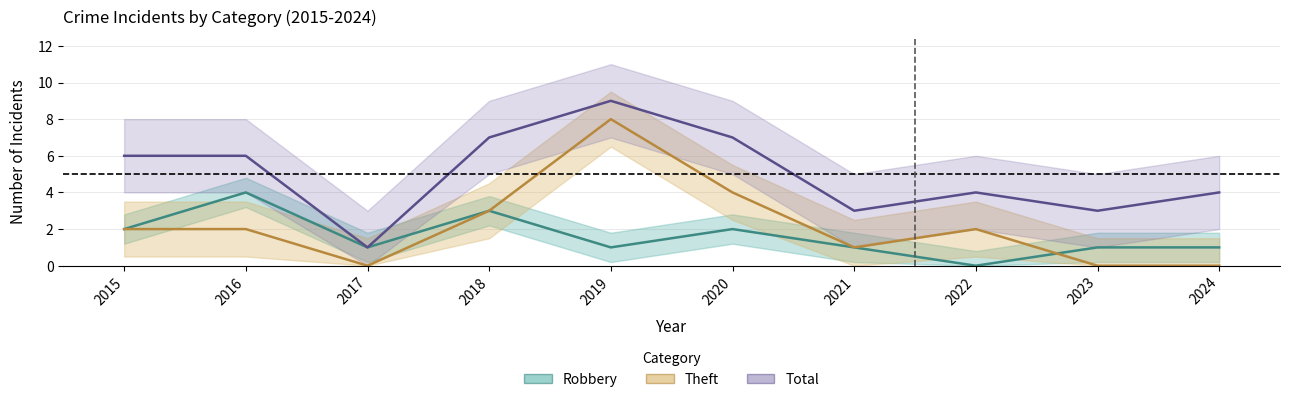

How many Total values are between 3 and 7?

8